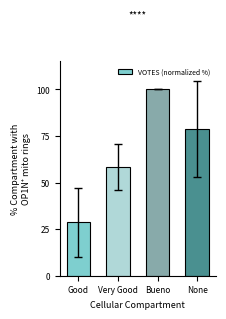

What is the difference between the second highest and minimum values?

49.9